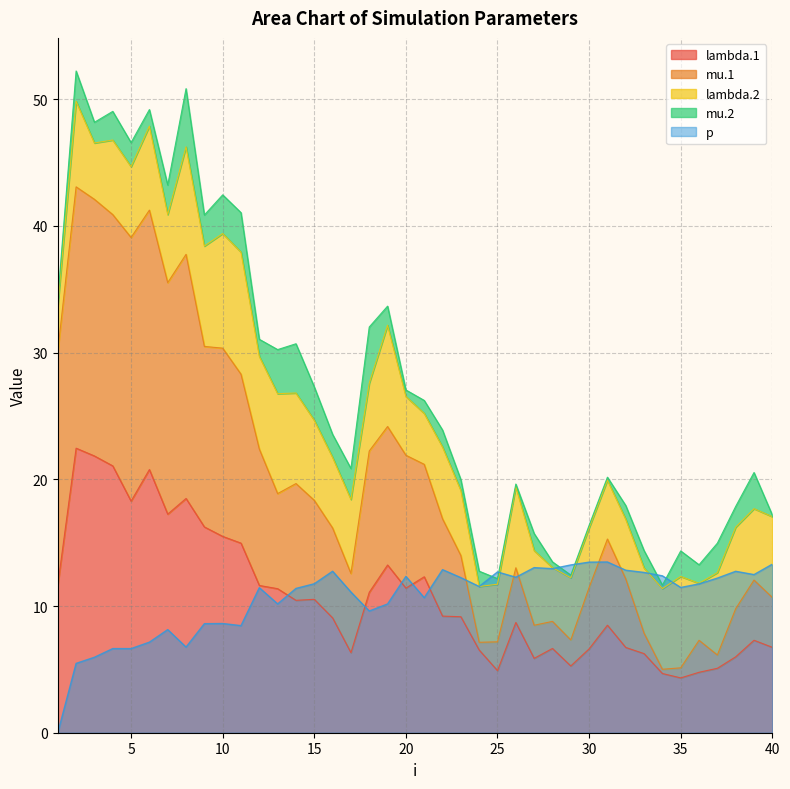

What is the difference between the maximum and minimum values in the p series?

13.5